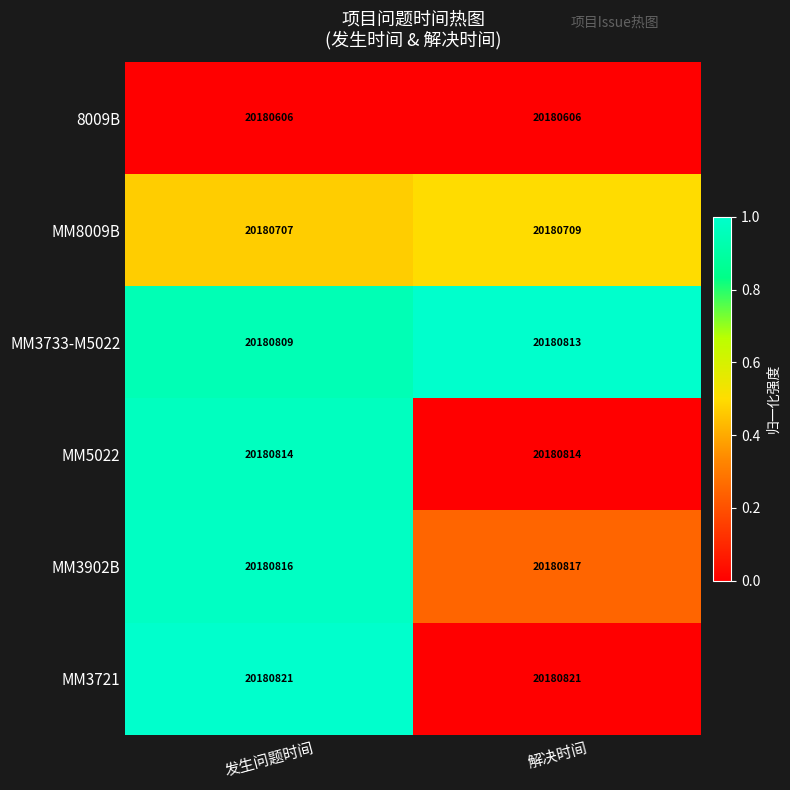

Is it true that MM3733-M5022 equals 7537486 at 解决时间?

False